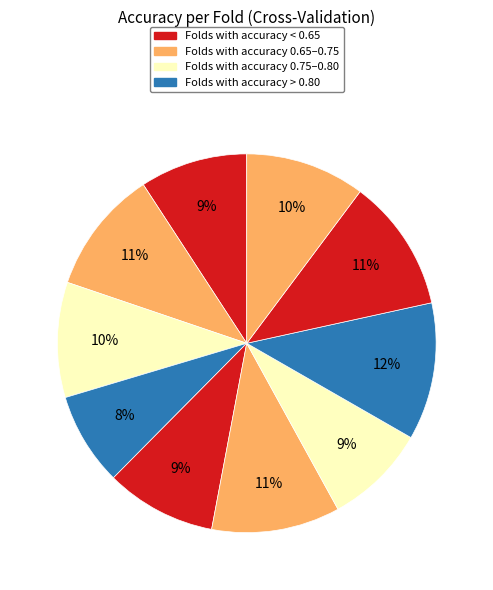

Which category has the smallest portion of the pie?

Fold 4